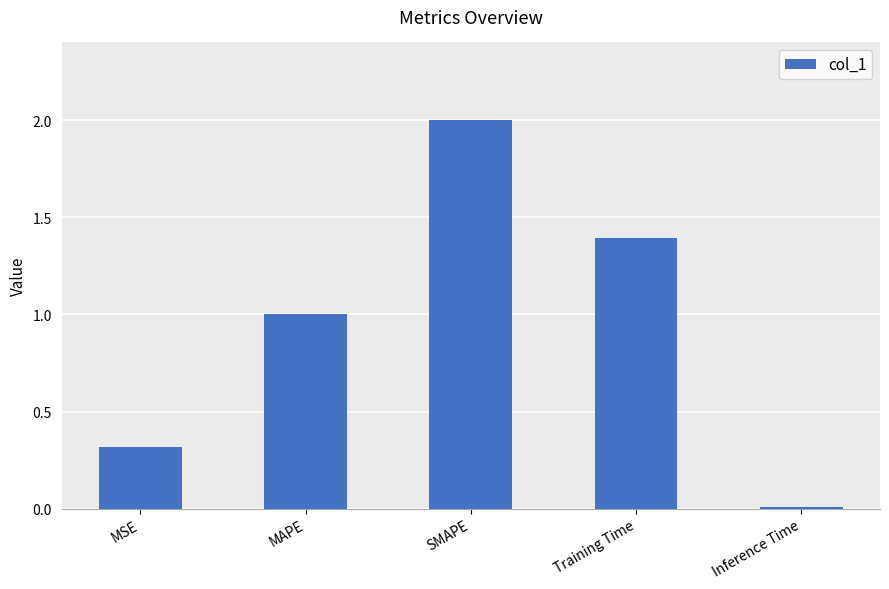

Does the chart contain stacked bars?

No